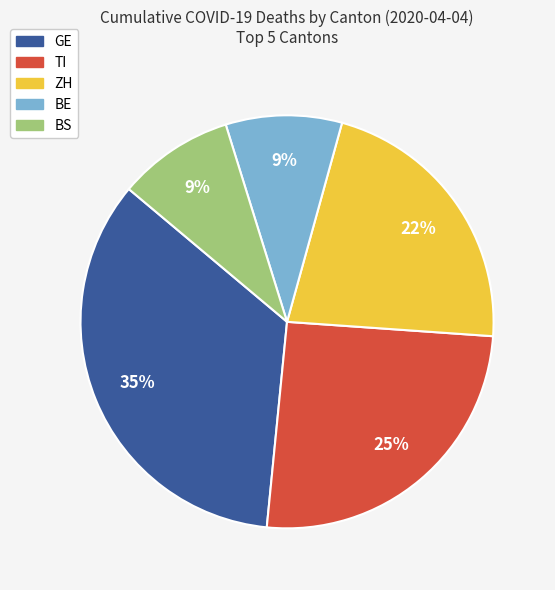

Which has a higher value, BS or TI?

TI